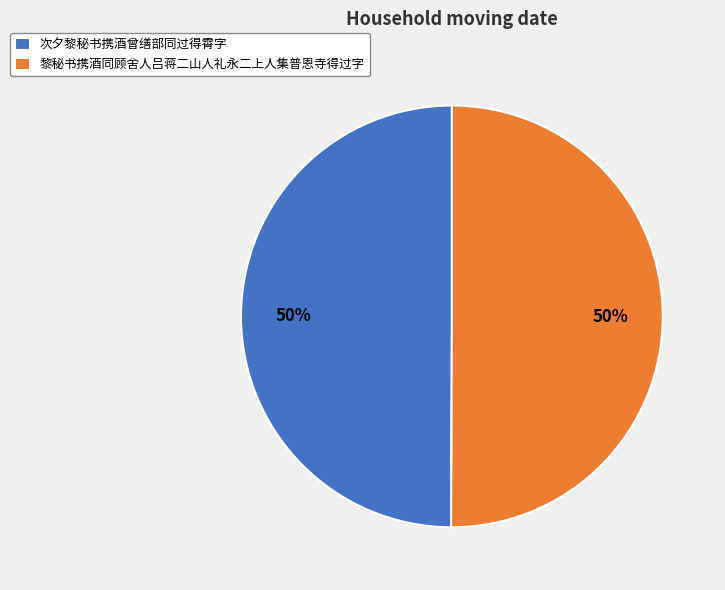

Is the sum of 次夕黎秘书携酒曾缮部同过得霄字 and 黎秘书携酒同顾舍人吕蒋二山人礼永二上人集普恩寺得过字 greater than half?

Yes